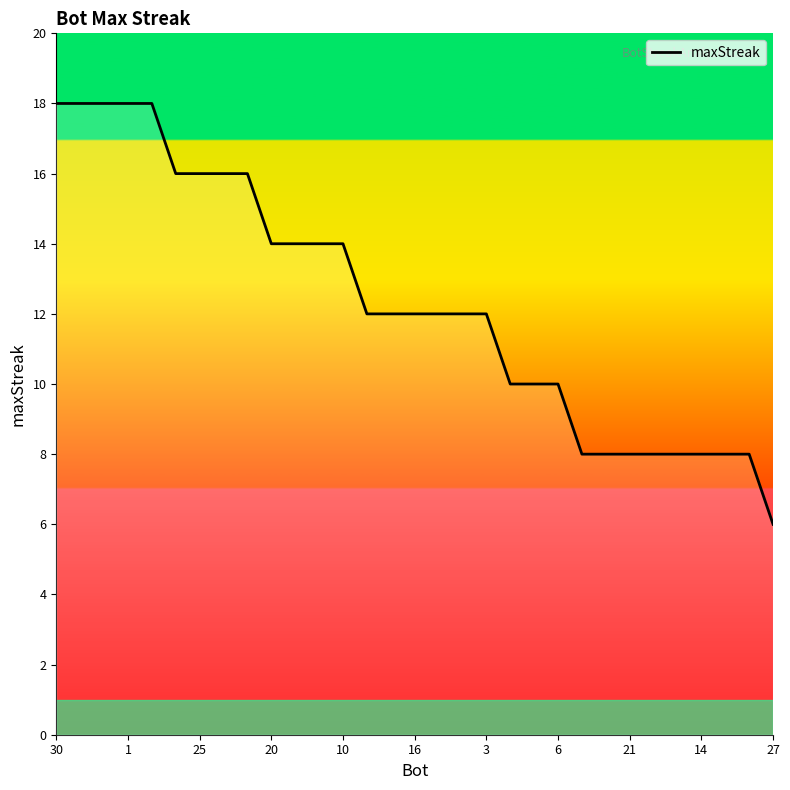

What is the difference between the maximum and minimum values?

12